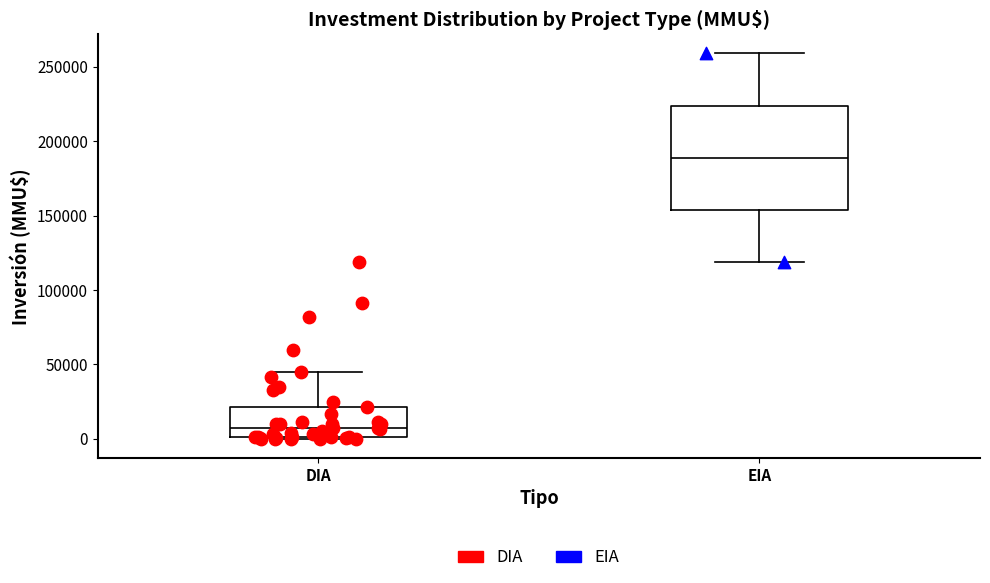

Which box is the tallest, from its lower edge to its upper edge?

EIA